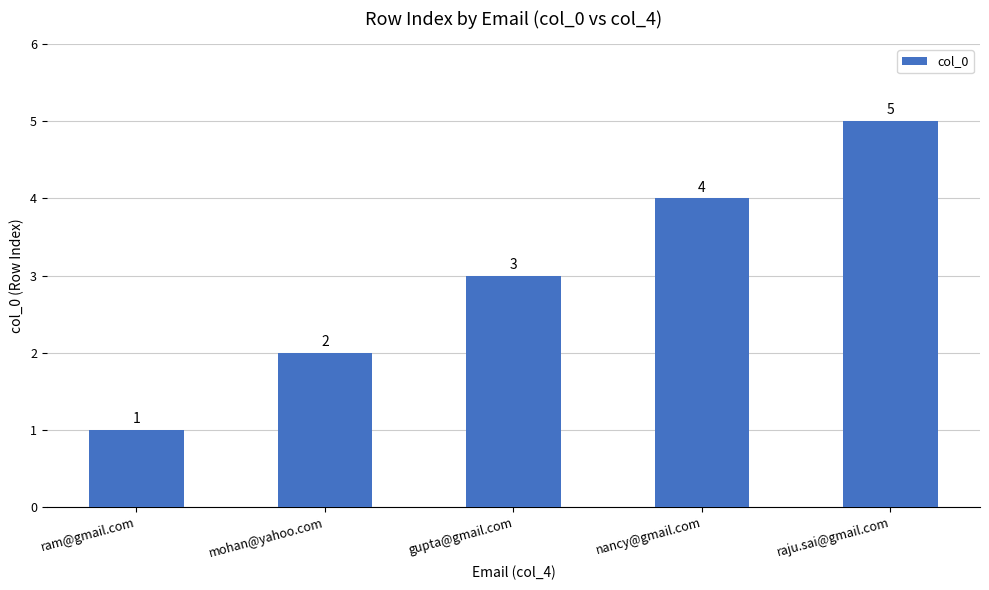

True or false: the data shows 1 at ram@gmail.com.

True